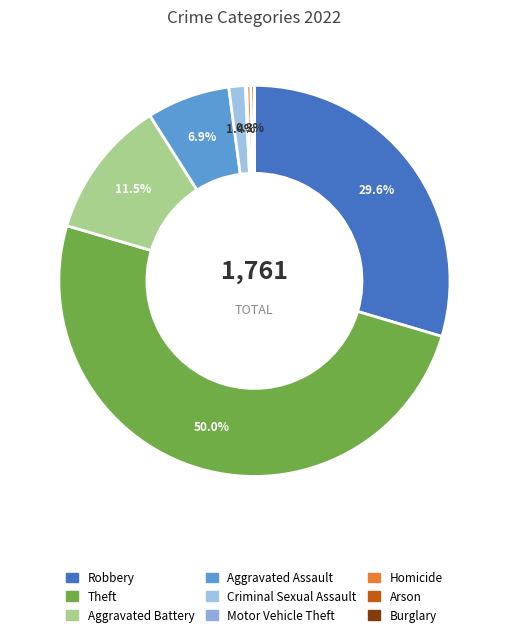

What percentage do Homicide and Theft together represent?

50.3%